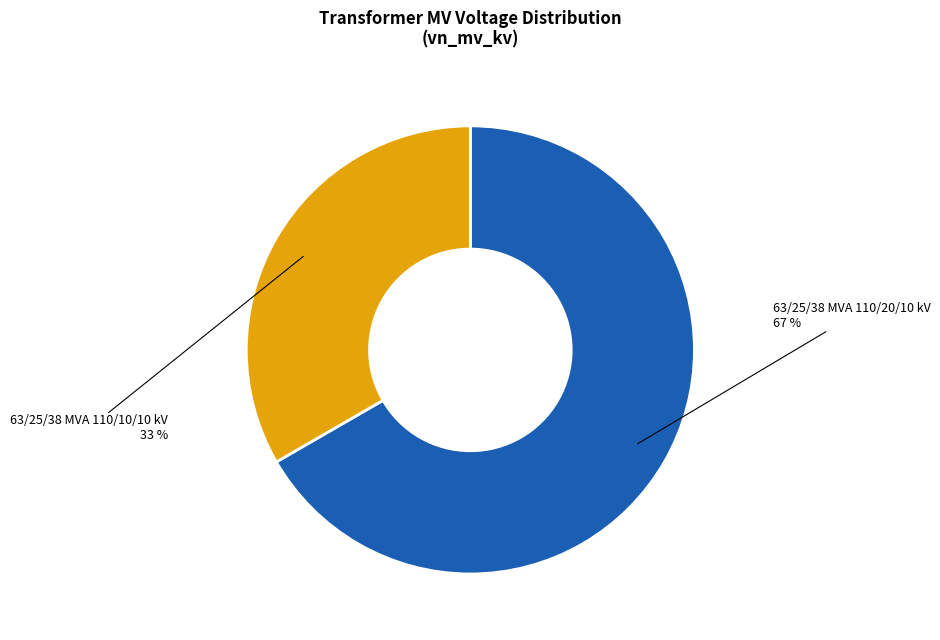

The 63/25/38 MVA 110/10/10 kV slice represents 33% of the pie. True or false?

True